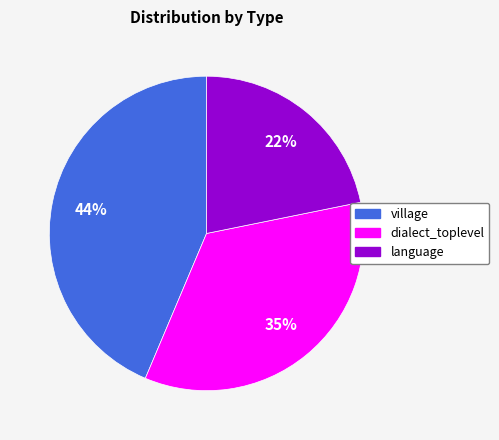

Does language represent more than half of the total?

No